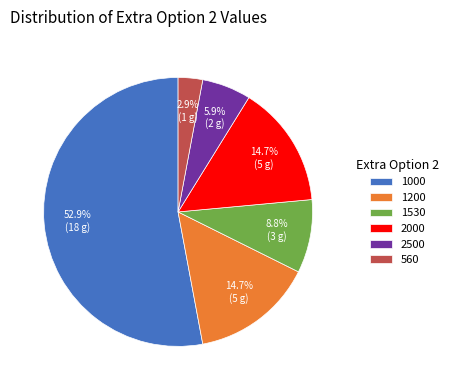

True or false: 1000 accounts for 53% of the total.

True